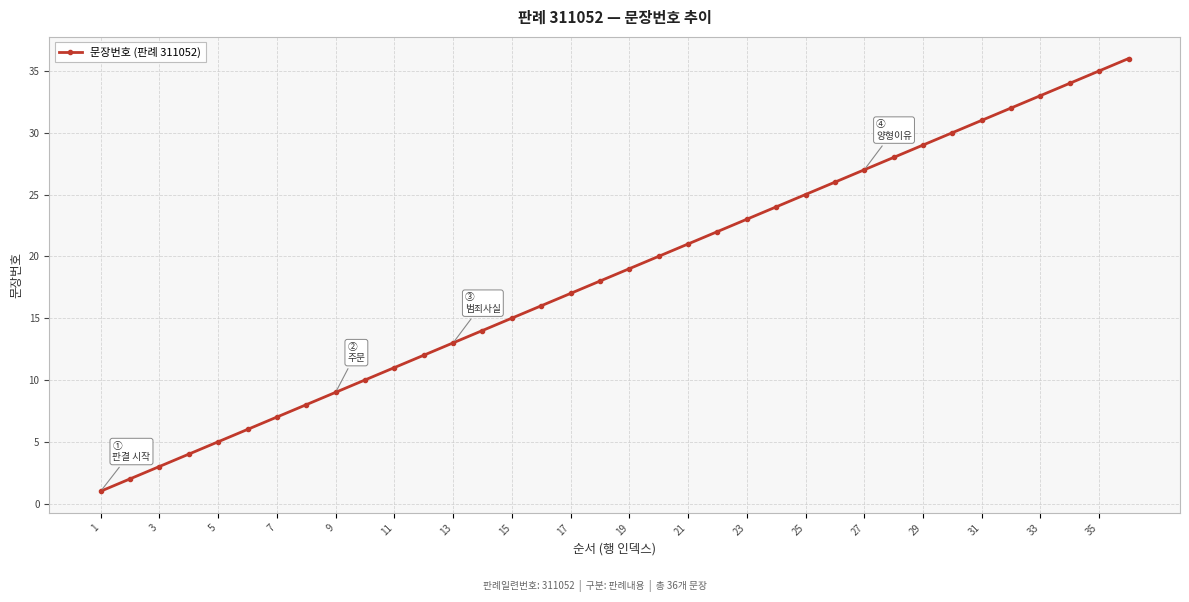

What is the value of the 9th point from the left?

9